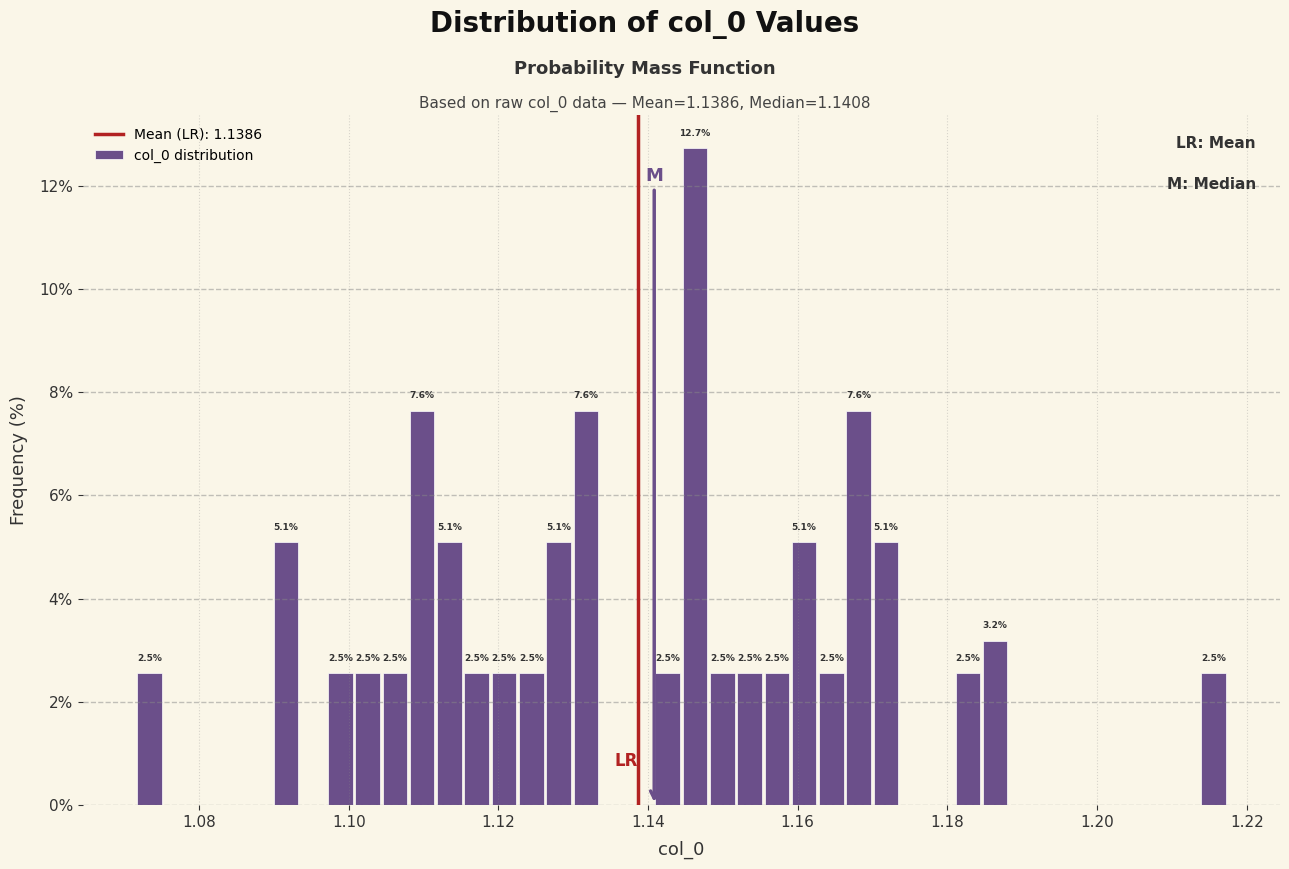

Around what value on the x-axis is the tallest bar? Give the approximate position of its centre, as read against the axis.

1.146